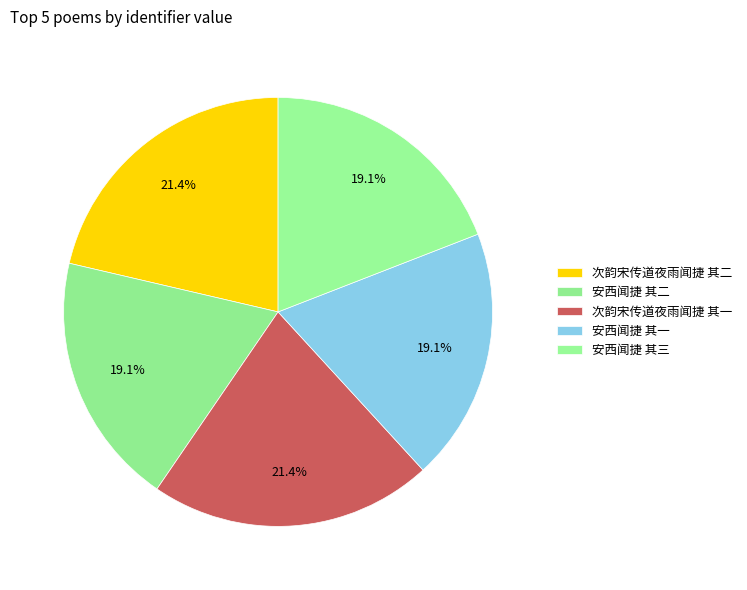

How many slices are in this pie chart?

5